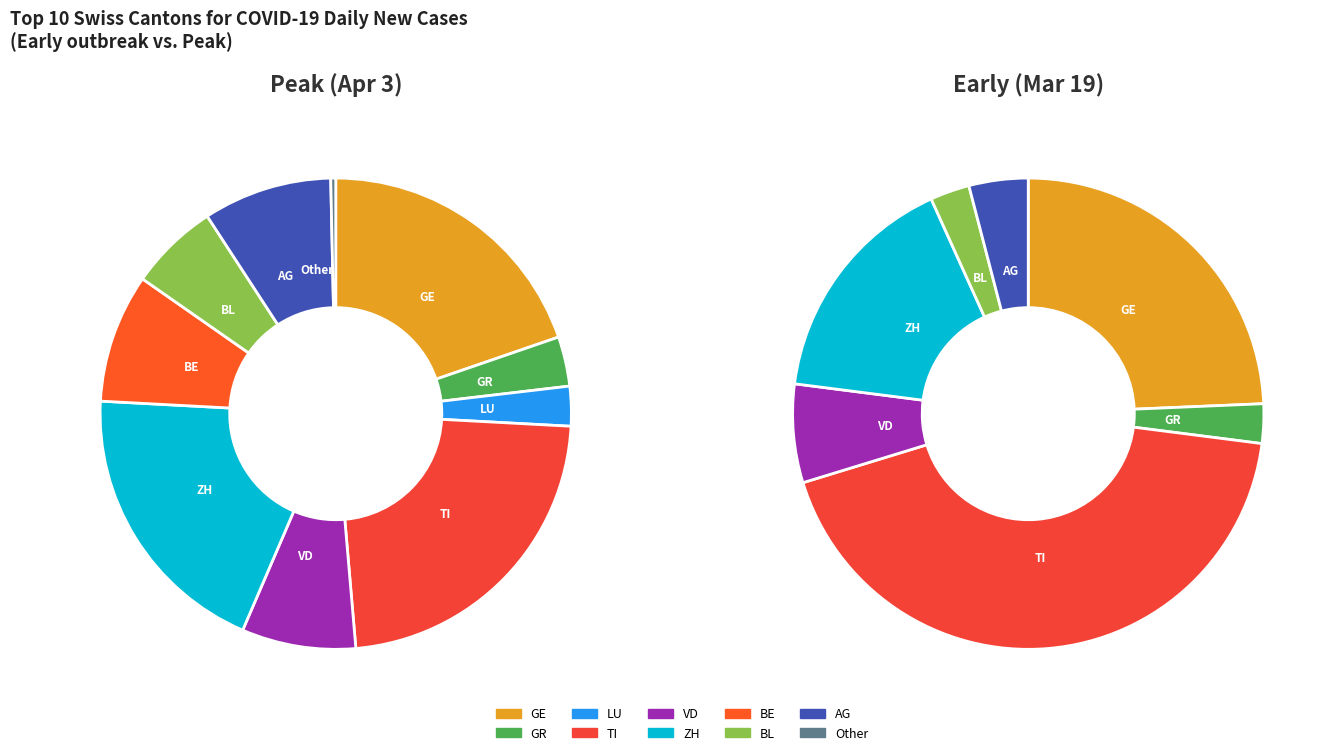

True or false: ZH accounts for 20% of the total.

True